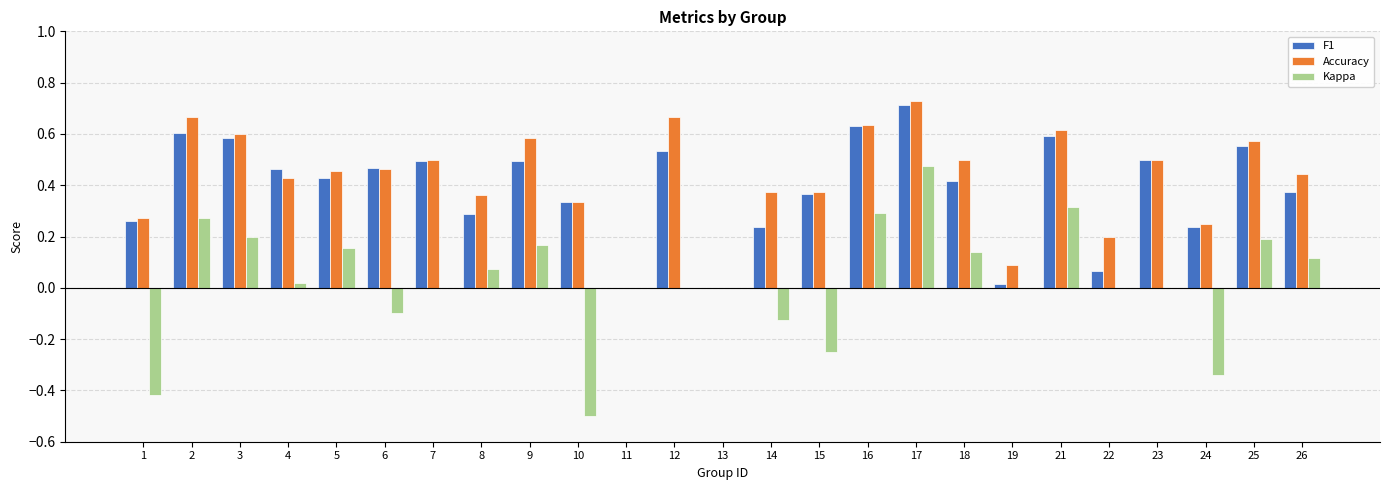

Which label corresponds to the largest value in the chart?

17